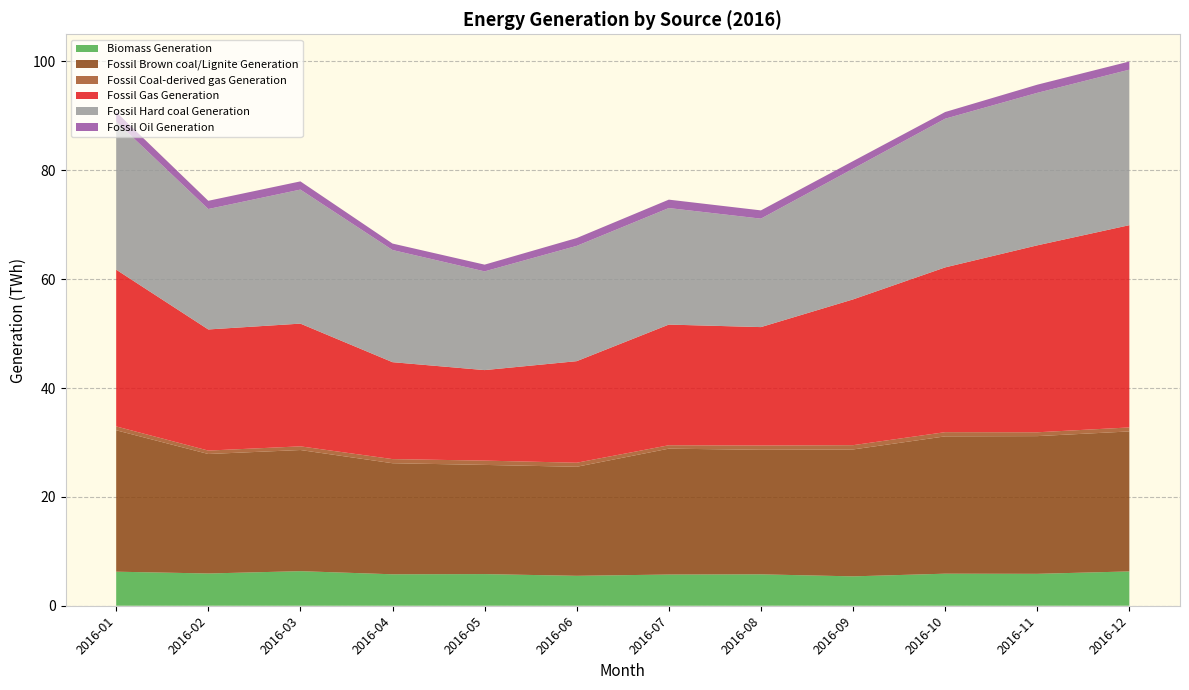

Reading left to right, list all the values displayed in this chart.

Biomass Generation: 2016-01=6256443.8	2016-02=5926195.2	2016-03=6352576.2	2016-04=5777164.0	2016-05=5812707.0	2016-06=5499030.8	2016-07=5731842.8	2016-08=5768092.0	2016-09=5396863.2	2016-10=5890427.2	2016-11=5864472.5	2016-12=6304764.5
Fossil Brown coal/Lignite Generation: 2016-01=25981989.2	2016-02=21952756.2	2016-03=22258905.8	2016-04=20406730.8	2016-05=20062998.2	2016-06=20032820.8	2016-07=23128514.5	2016-08=22883523.5	2016-09=23317112.0	2016-10=25227872.0	2016-11=25299222.5	2016-12=25721475.8
Fossil Coal-derived gas Generation: 2016-01=707165.2	2016-02=629750.0	2016-03=673814.5	2016-04=758768.2	2016-05=788865.2	2016-06=744582.0	2016-07=626552.0	2016-08=784358.8	2016-09=786194.8	2016-10=774605.0	2016-11=706488.2	2016-12=733744.0
Fossil Gas Generation: 2016-01=28801675.0	2016-02=22252993.5	2016-03=22548117.8	2016-04=17808599.8	2016-05=16630074.0	2016-06=18658816.5	2016-07=22168866.8	2016-08=21759227.0	2016-09=26781407.5	2016-10=30270738.8	2016-11=34344930.0	2016-12=37163201.0
Fossil Hard coal Generation: 2016-01=27210803.0	2016-02=22129961.0	2016-03=24627350.0	2016-04=20609316.2	2016-05=18138789.8	2016-06=21184037.2	2016-07=21413089.5	2016-08=19927866.8	2016-09=24011296.5	2016-10=27319648.2	2016-11=28019258.2	2016-12=28571779.5
Fossil Oil Generation: 2016-01=1757180.0	2016-02=1510047.0	2016-03=1507488.0	2016-04=1185144.2	2016-05=1237184.2	2016-06=1437515.8	2016-07=1544062.5	2016-08=1516898.8	2016-09=1394591.2	2016-10=1227785.8	2016-11=1497445.8	2016-12=1499675.0